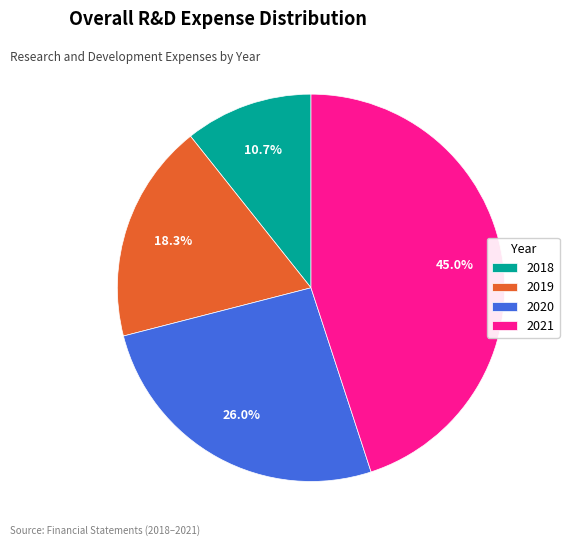

What portion of the pie excludes 2021?

55.0%